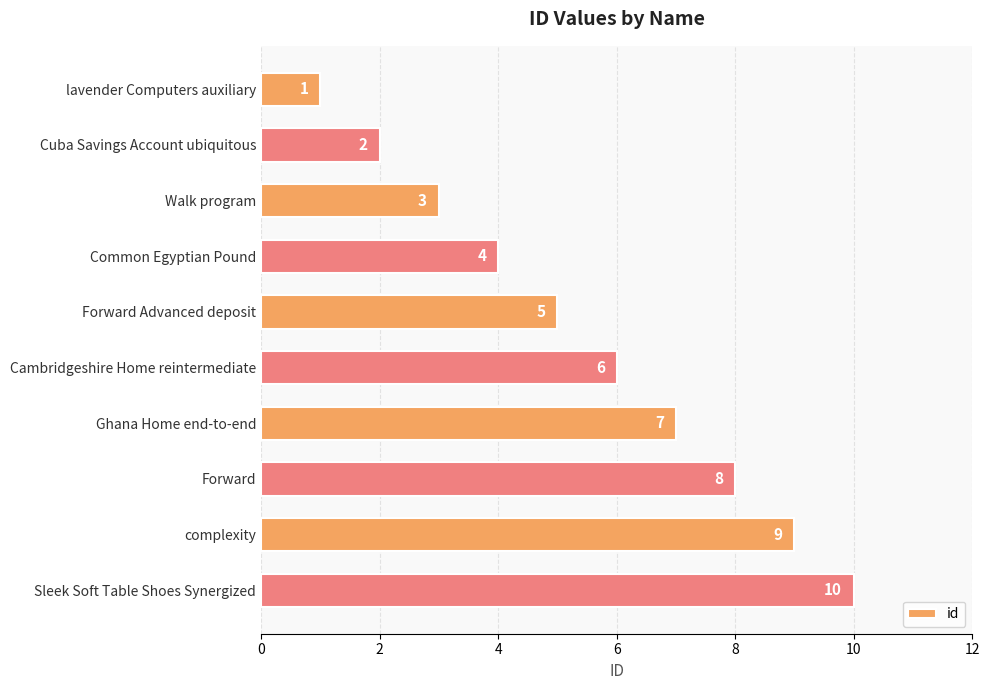

What position from the top is Cuba Savings Account ubiquitous?

2